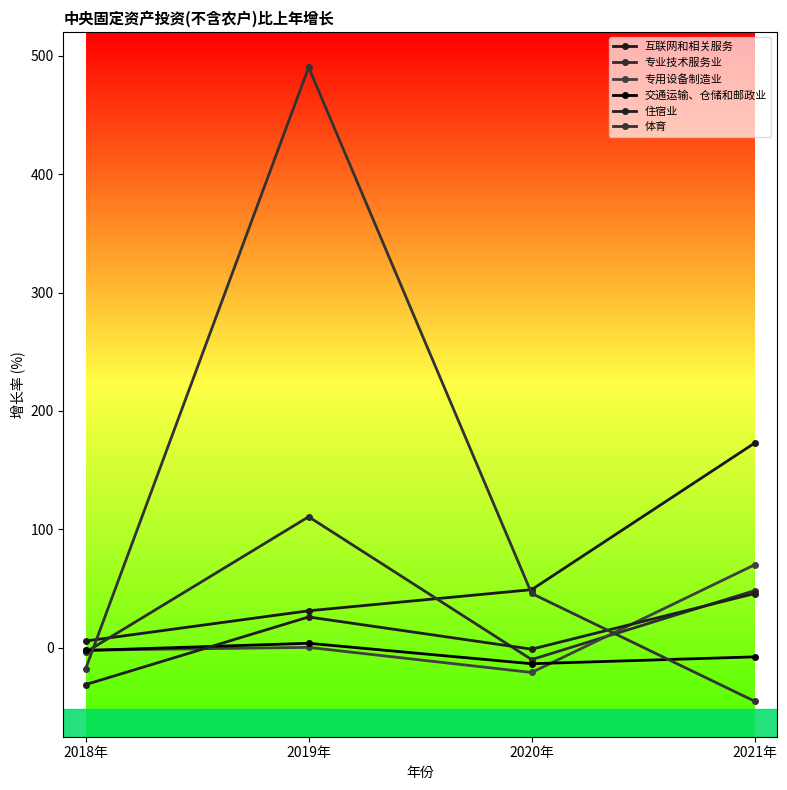

At which label is 互联网和相关服务 closest to 89?

2020年